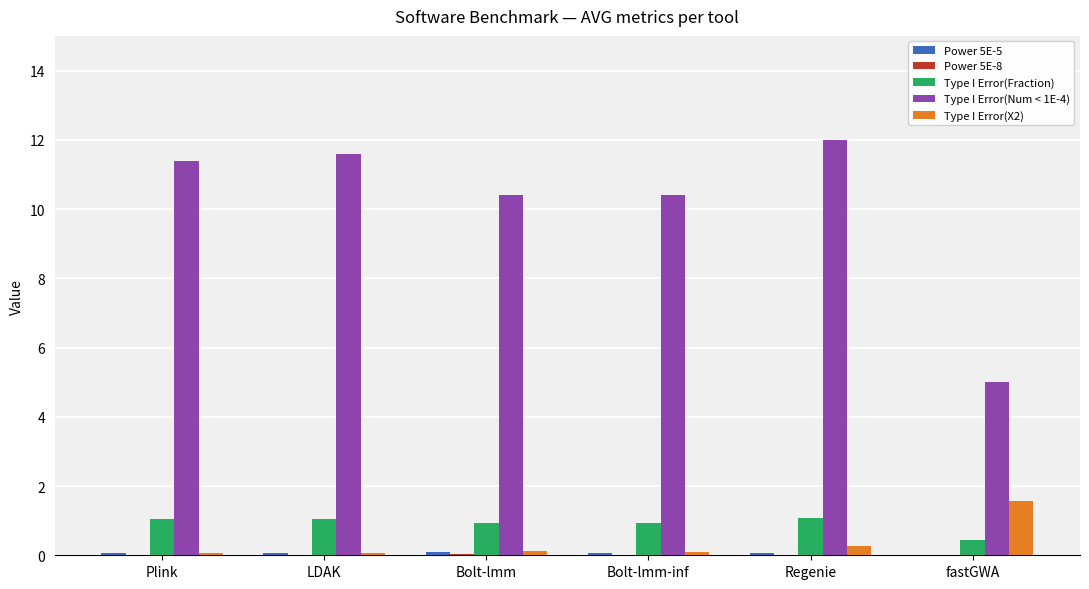

The value of Type I Error(X2) at fastGWA is 2.2. True or false?

False